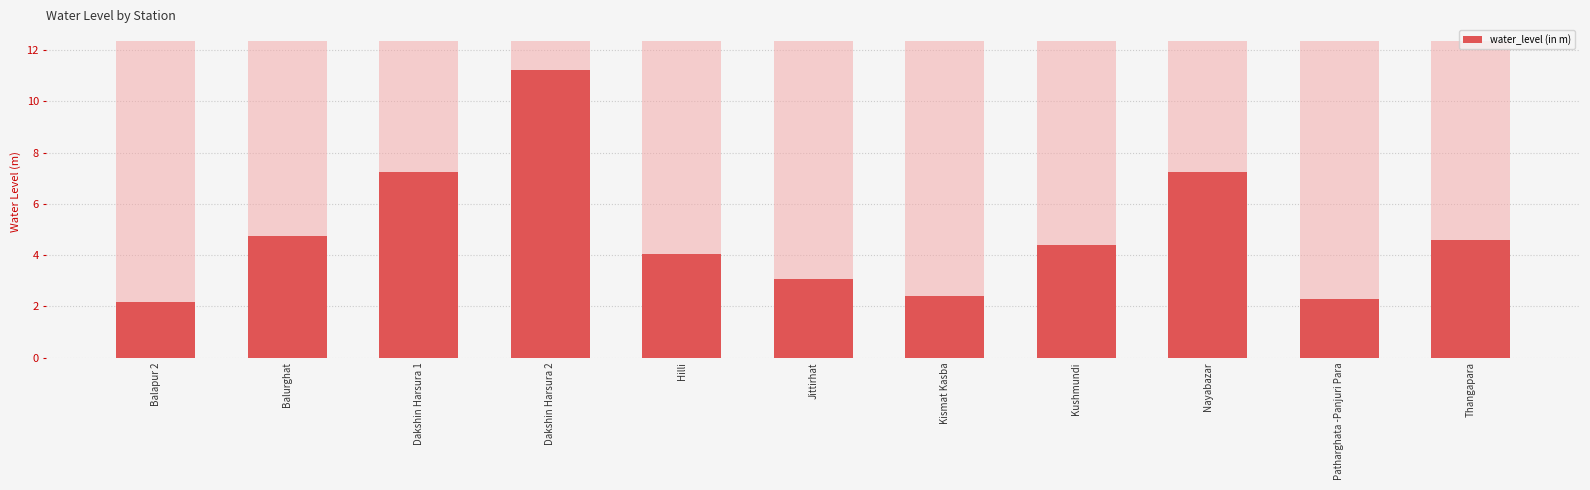

What is the minimum value shown in the chart?

2.1